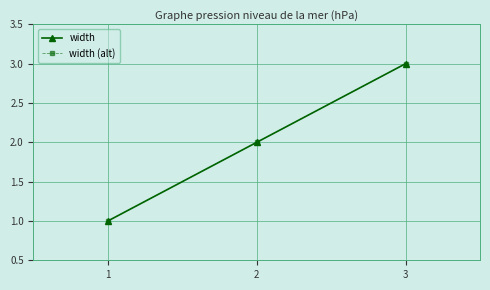

Which category has the lowest value across all series?

1